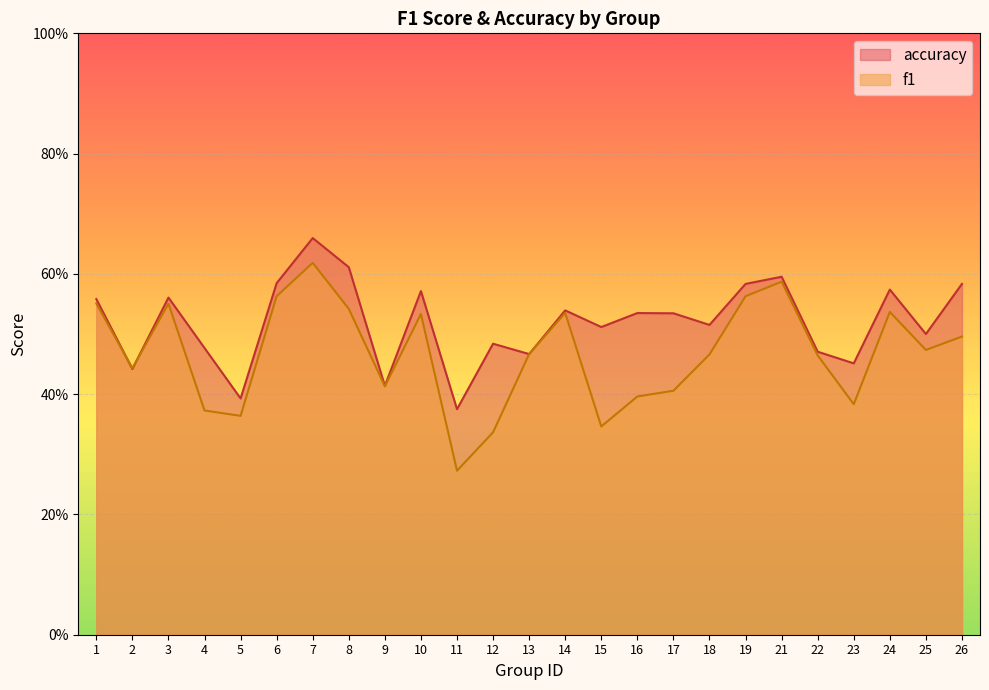

In f1, how many points are lower than both neighbors (excluding endpoints)?

7